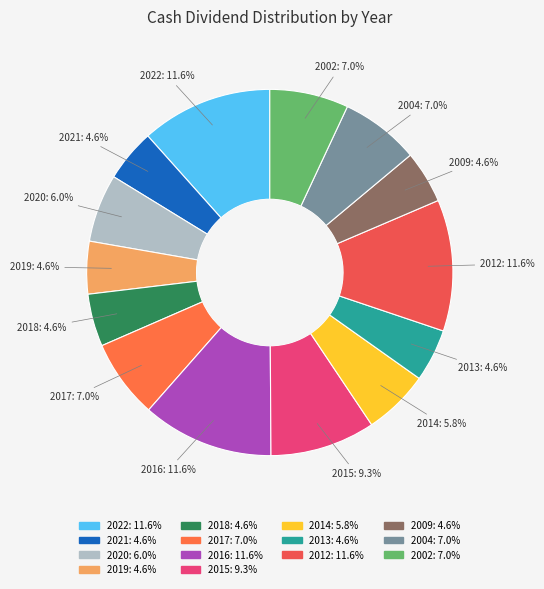

Combined, do 2017 and 2022 account for over 50%?

No